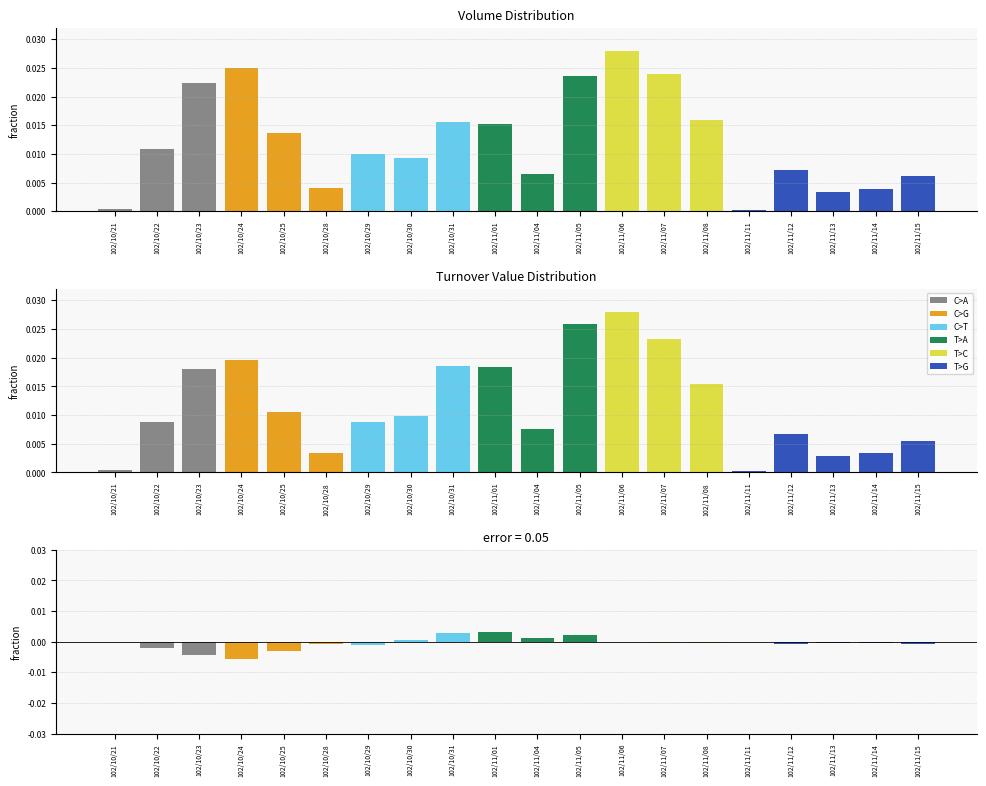

The Difference series shows -0.0 at 102/10/21. True or false?

True